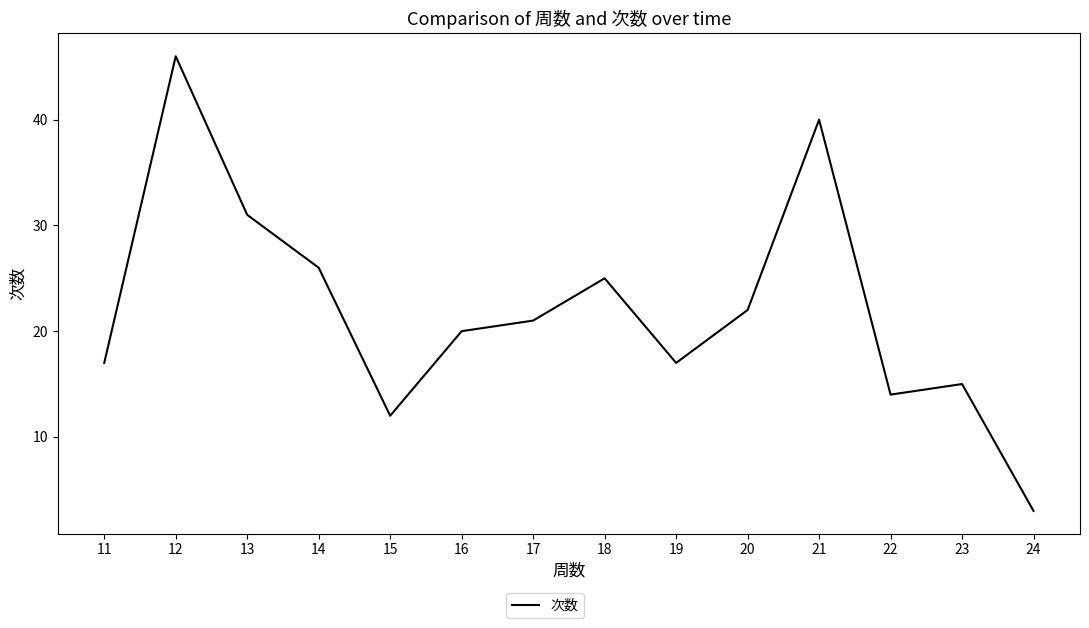

Is this an area chart (filled region under the line)?

No